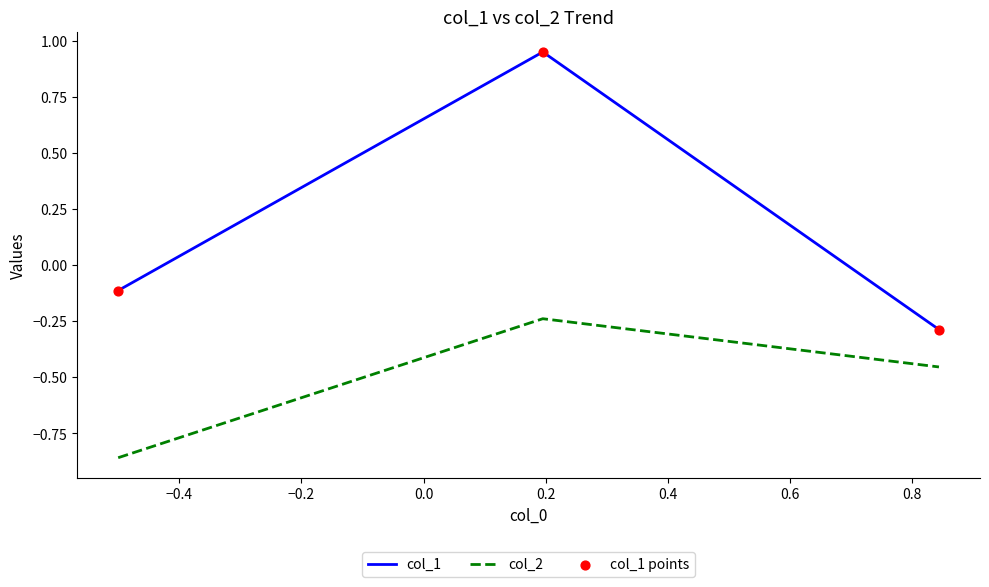

Which series has the largest range (max minus min)?

col_1